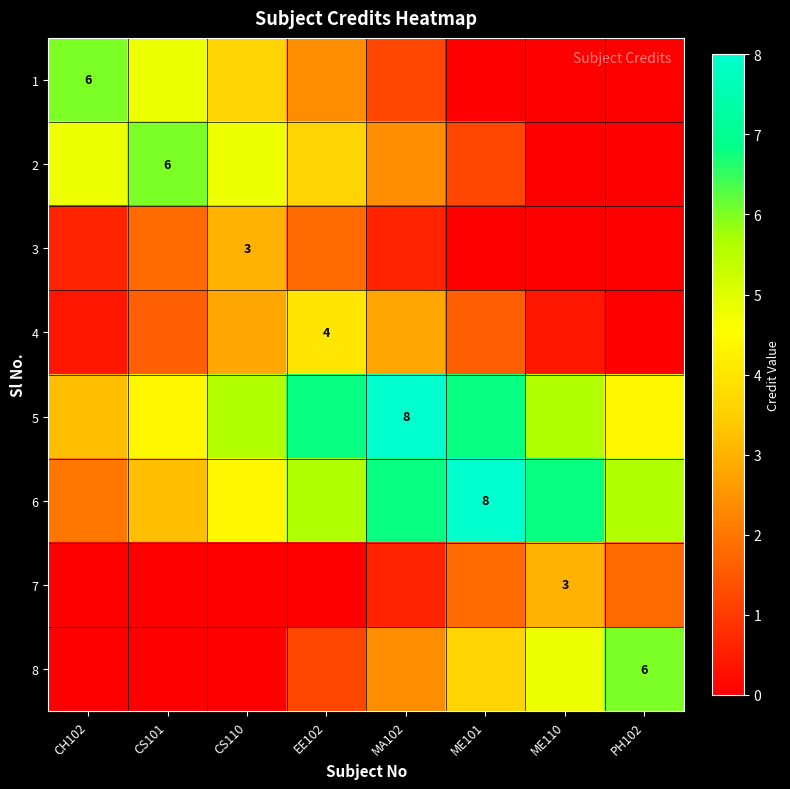

Where is 6 nearest to the value 5?

CS110